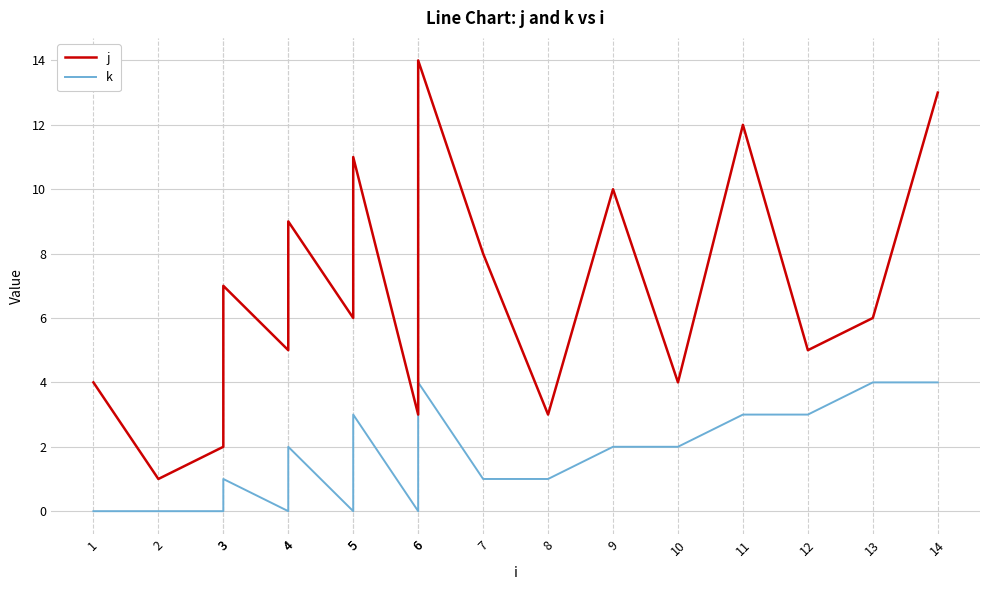

True or false: j and k intersect in this chart.

False